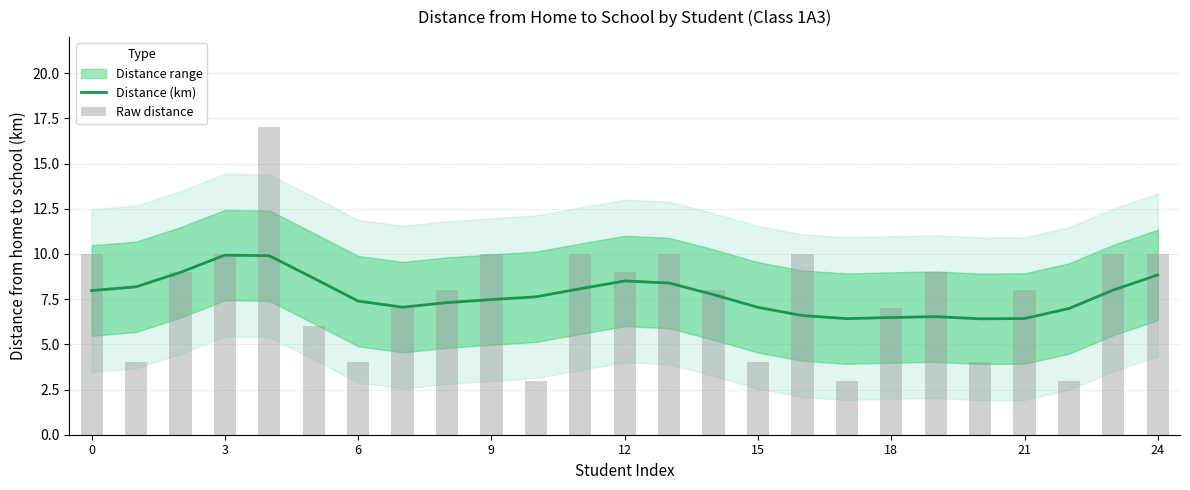

What is the lowest value of the Distance (km) series?

6.4